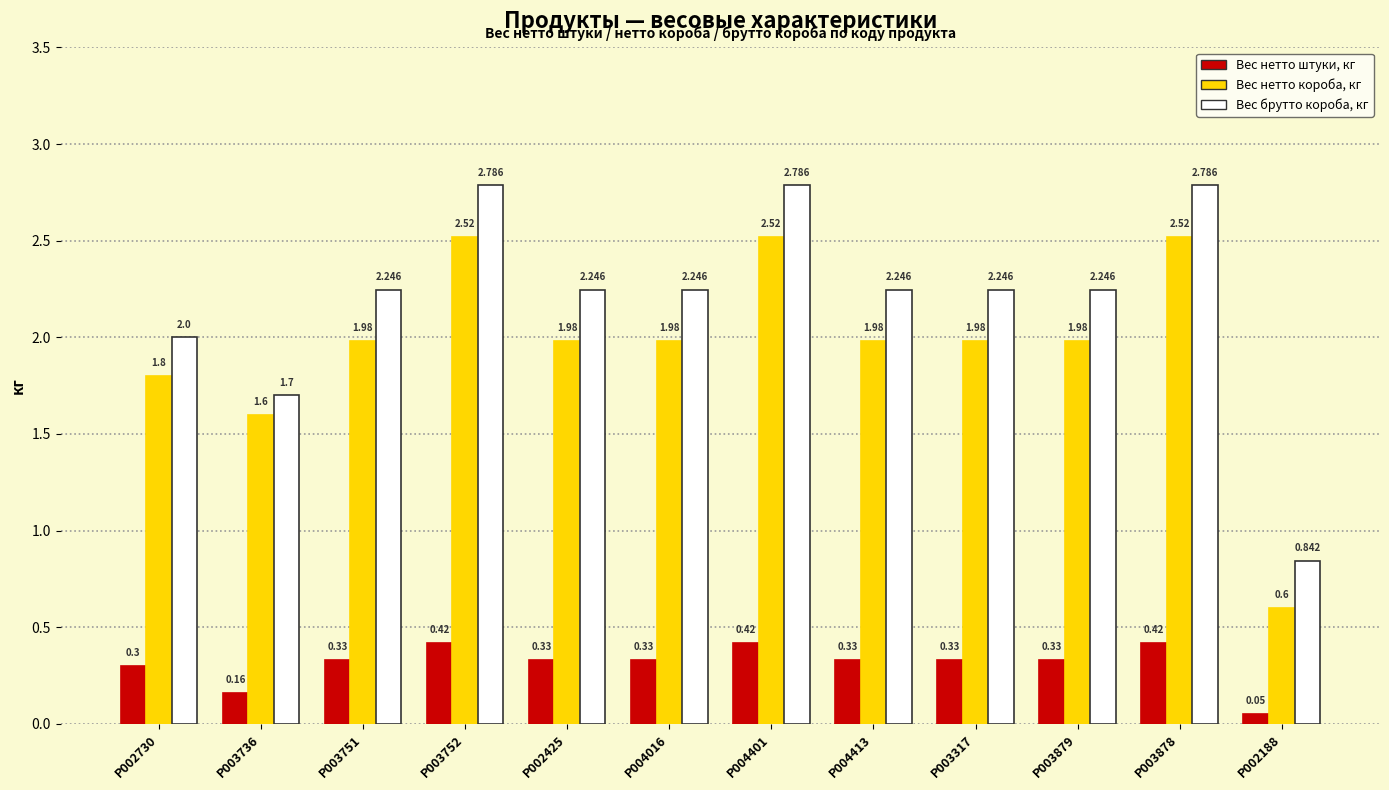

Where is Вес нетто короба, кг nearest to the value 1?

P002188